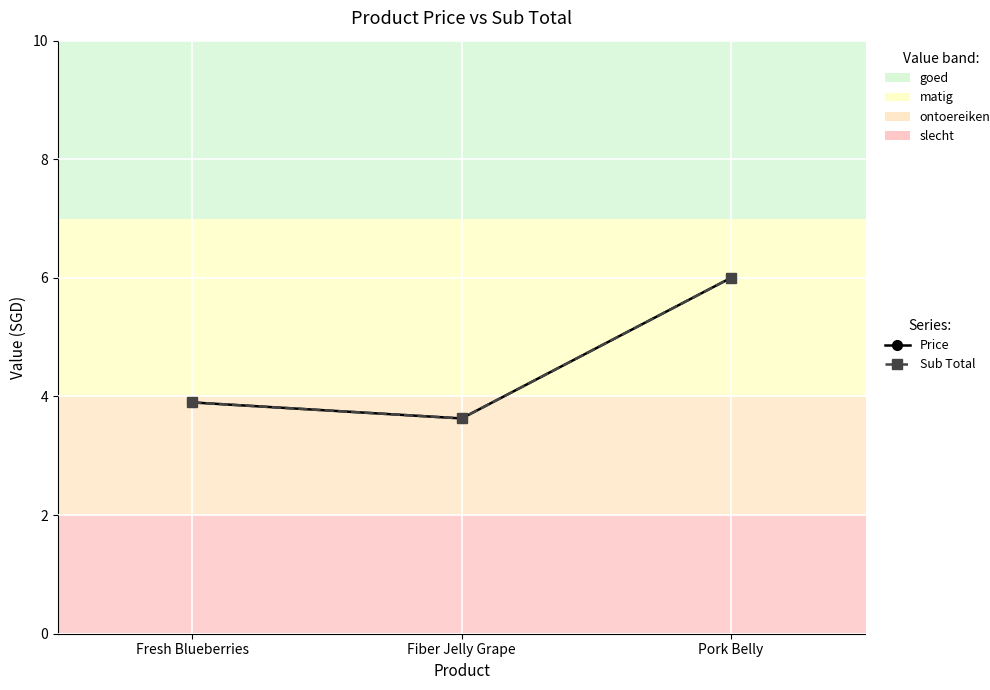

Does the chart have visible grid lines?

Yes